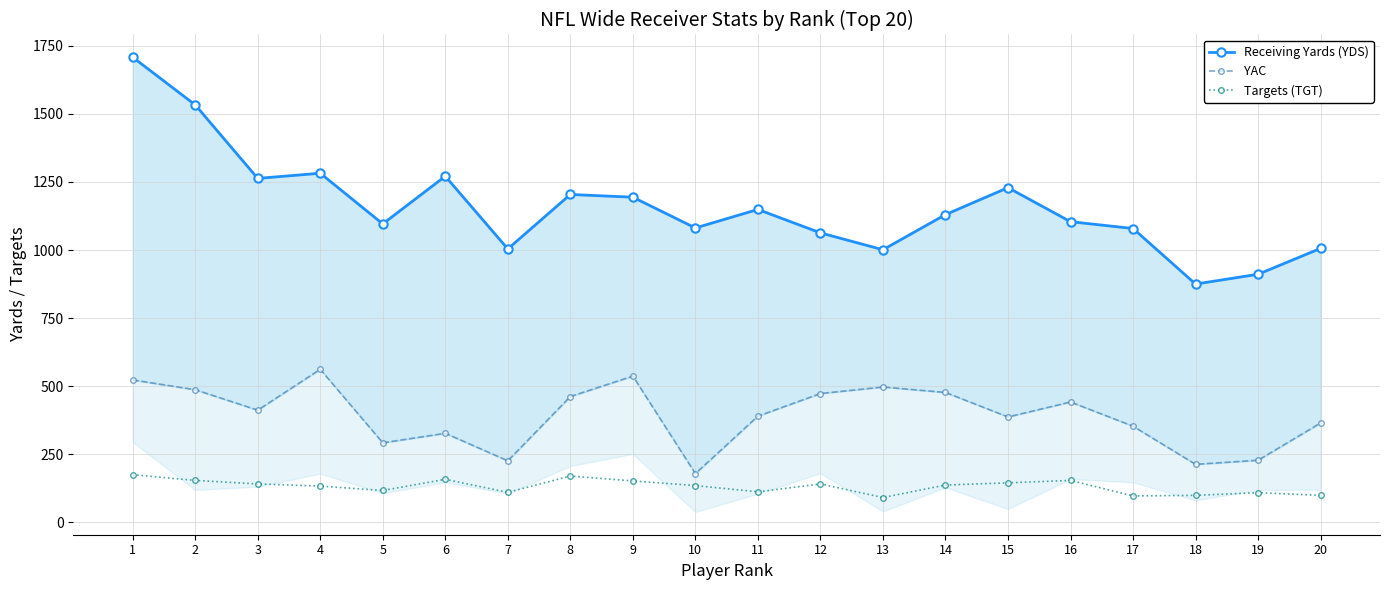

What is the value of the YAC point at the 7th from the left?

226